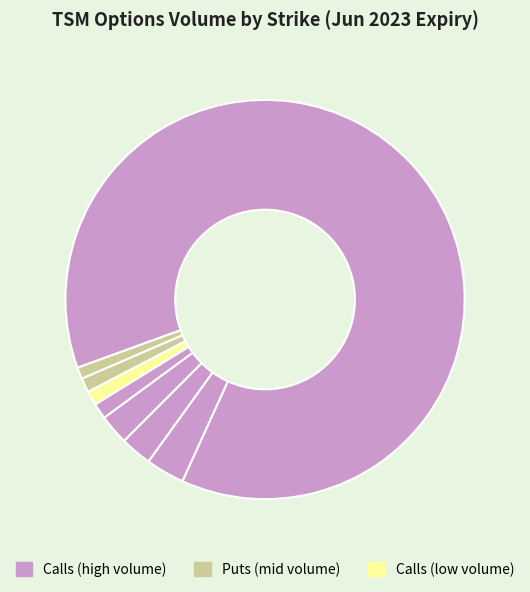

How many slices are in this pie chart?

8